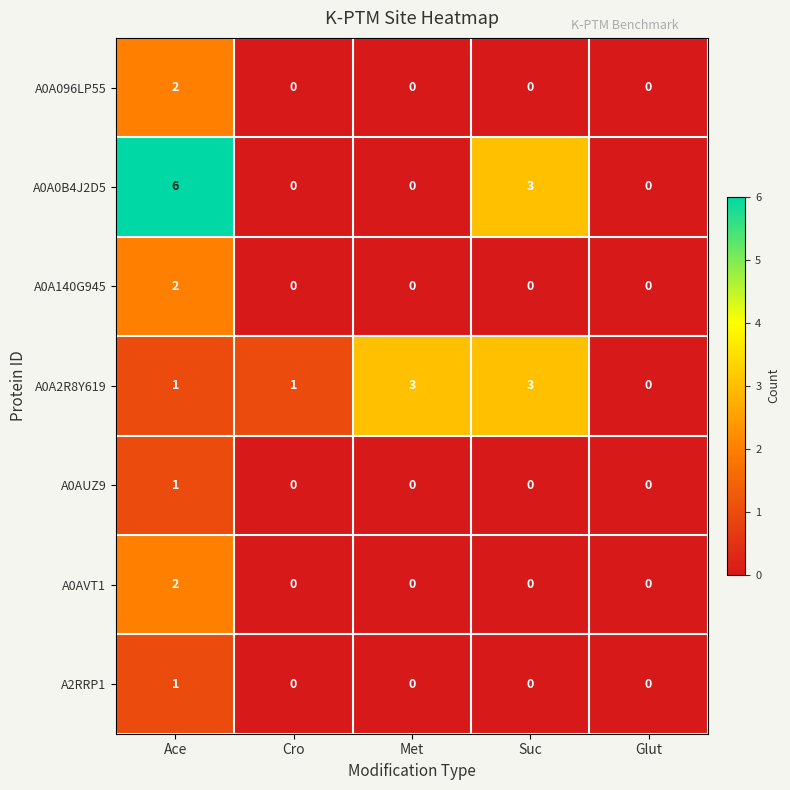

Count the A0A0B4J2D5 values in the range 0 to 3.

4